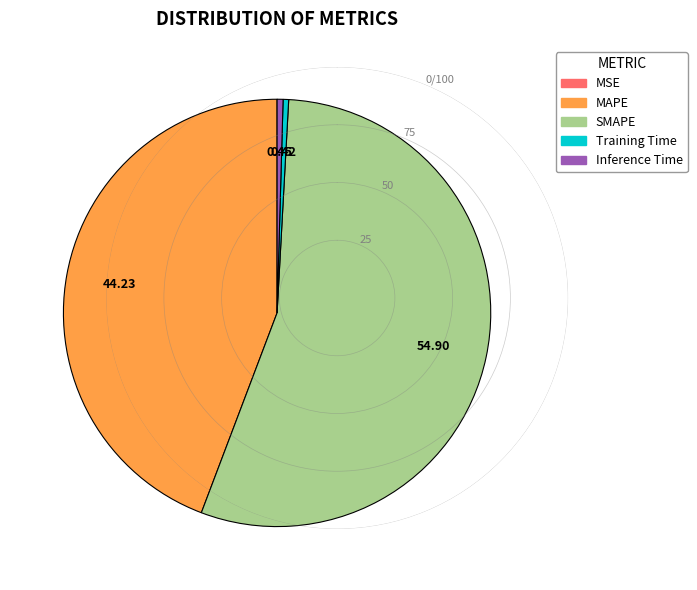

Does Training Time represent more than half of the total?

No